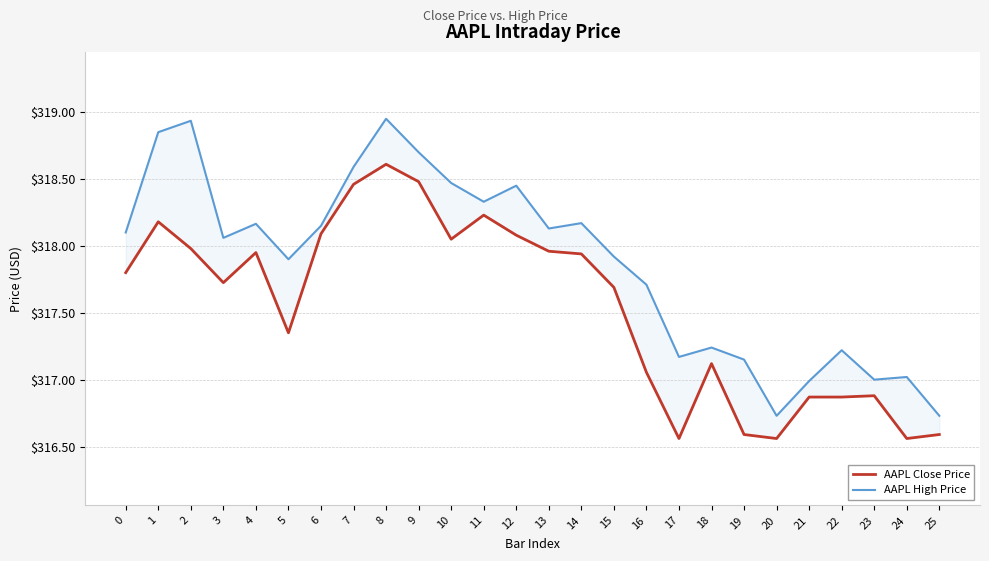

List the labels in order of AAPL High Price value, smallest first.

20, 25, 21, 23, 24, 19, 17, 22, 18, 16, 5, 15, 3, 0, 13, 6, 4, 14, 11, 12, 10, 7, 9, 1, 2, 8